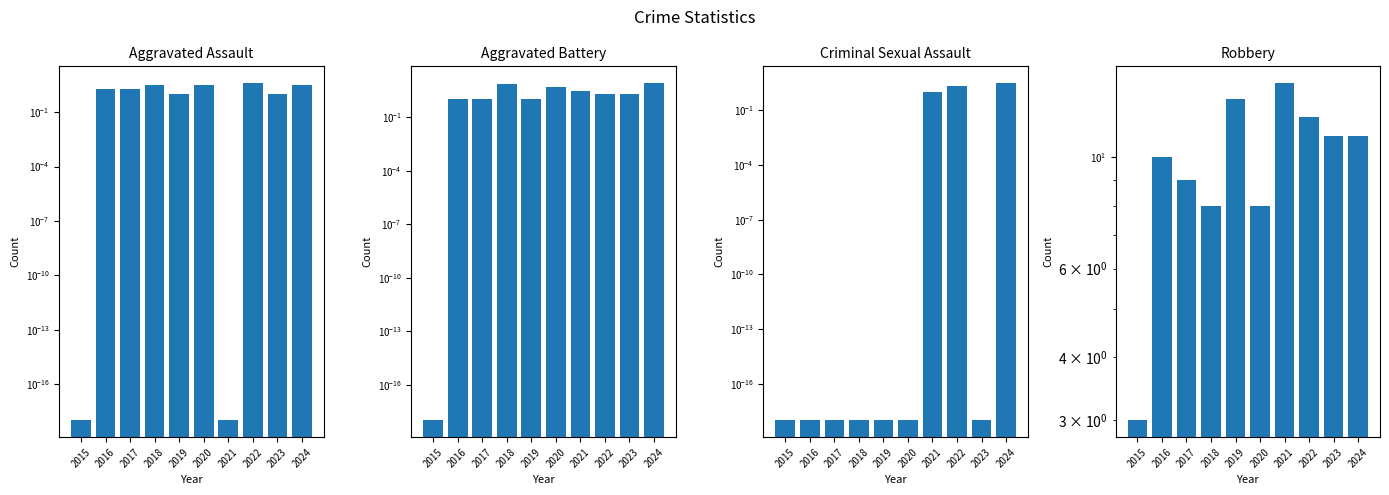

True or false: Aggravated Battery has a value of 2.0 at 2023.

True